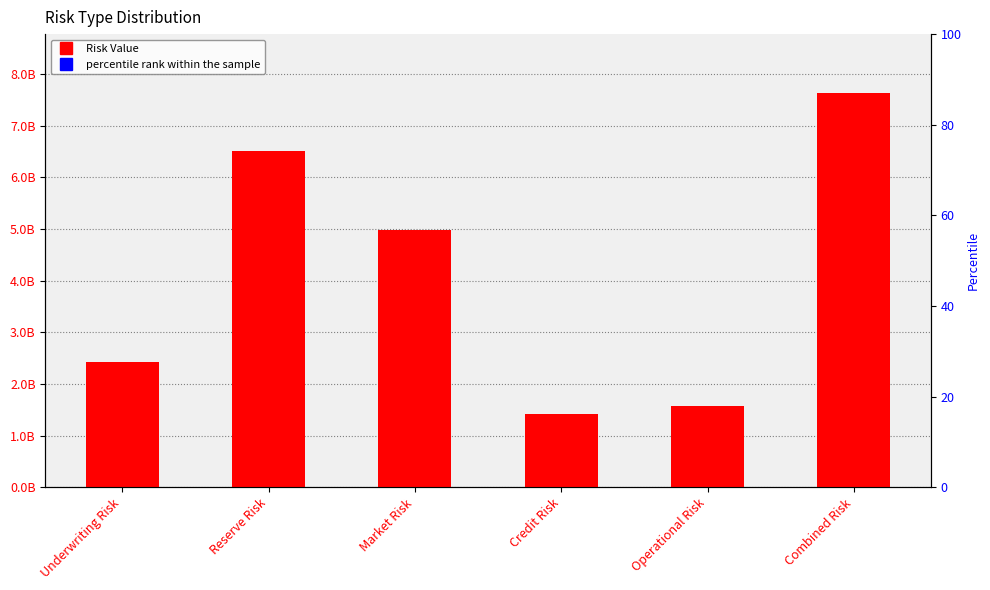

What is the total value across all series at Underwriting Risk?

2428857102.1